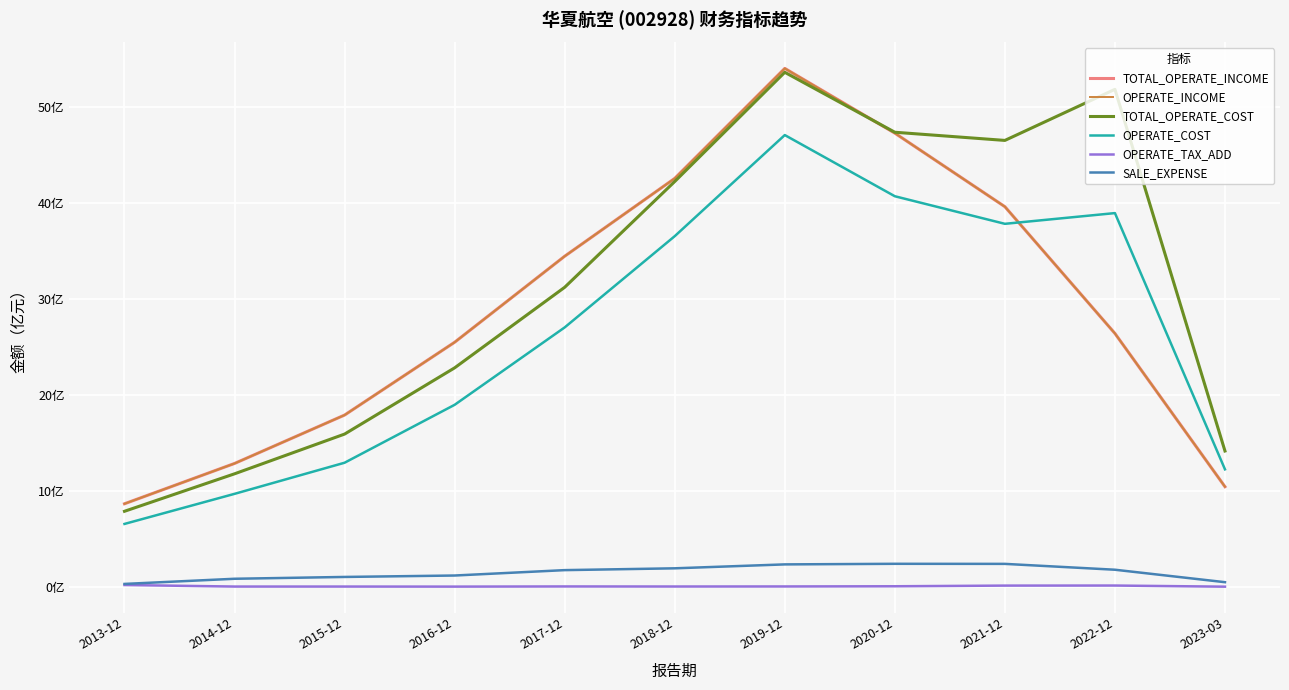

Does the chart have visible grid lines?

Yes